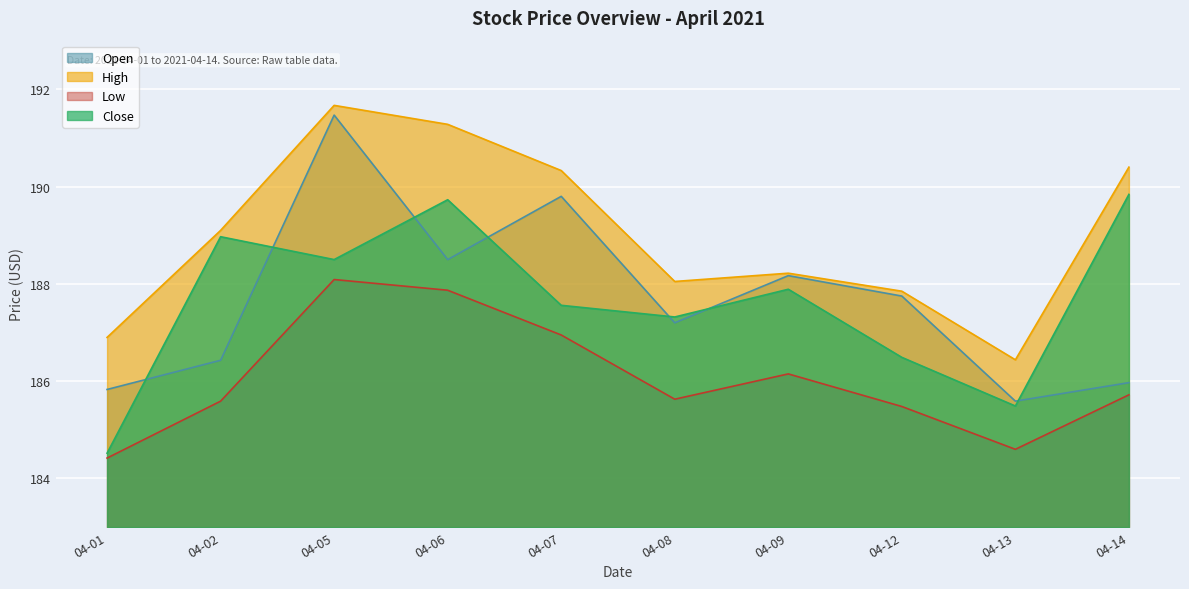

Where does the High series first go above 189?

04-02